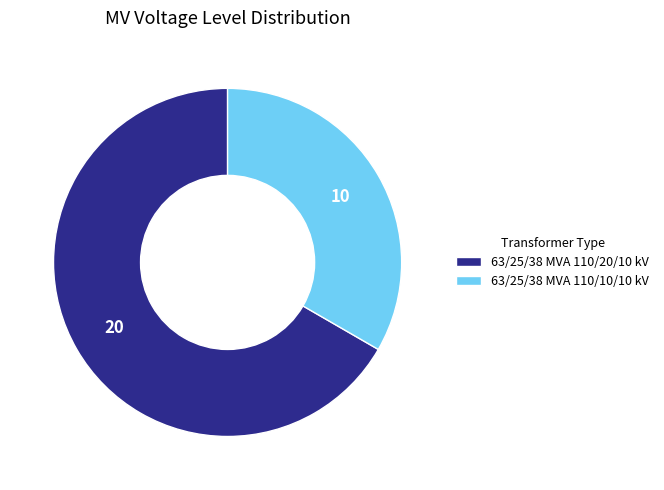

Count the number of slices in the pie.

2